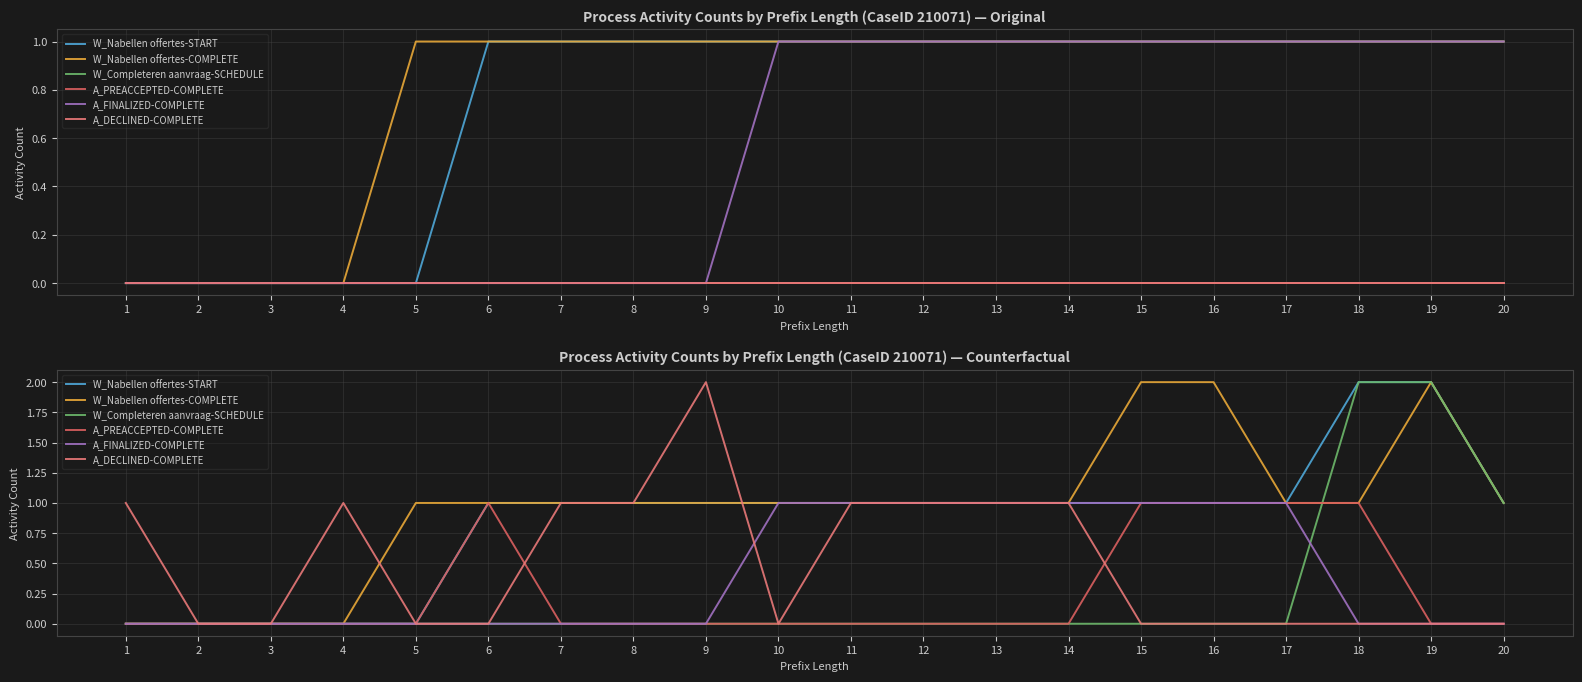

Reading left to right, transcribe all the data shown in this chart.

W_Nabellen offertes-START: 0	0	0	0	0	1	1	1	1	1	1	1	1	1	1	1	1	2	2	1
W_Nabellen offertes-COMPLETE: 0	0	0	0	1	1	1	1	1	1	1	1	1	1	2	2	1	1	2	1
W_Completeren aanvraag-SCHEDULE: 0	0	0	0	0	0	0	0	0	0	0	0	0	0	0	0	0	2	2	1
A_PREACCEPTED-COMPLETE: 0	0	0	0	0	1	0	0	0	0	0	0	0	0	1	1	1	1	0	0
A_FINALIZED-COMPLETE: 0	0	0	0	0	0	0	0	0	1	1	1	1	1	1	1	1	0	0	0
A_DECLINED-COMPLETE: 1	0	0	1	0	0	1	1	2	0	1	1	1	1	0	0	0	0	0	0